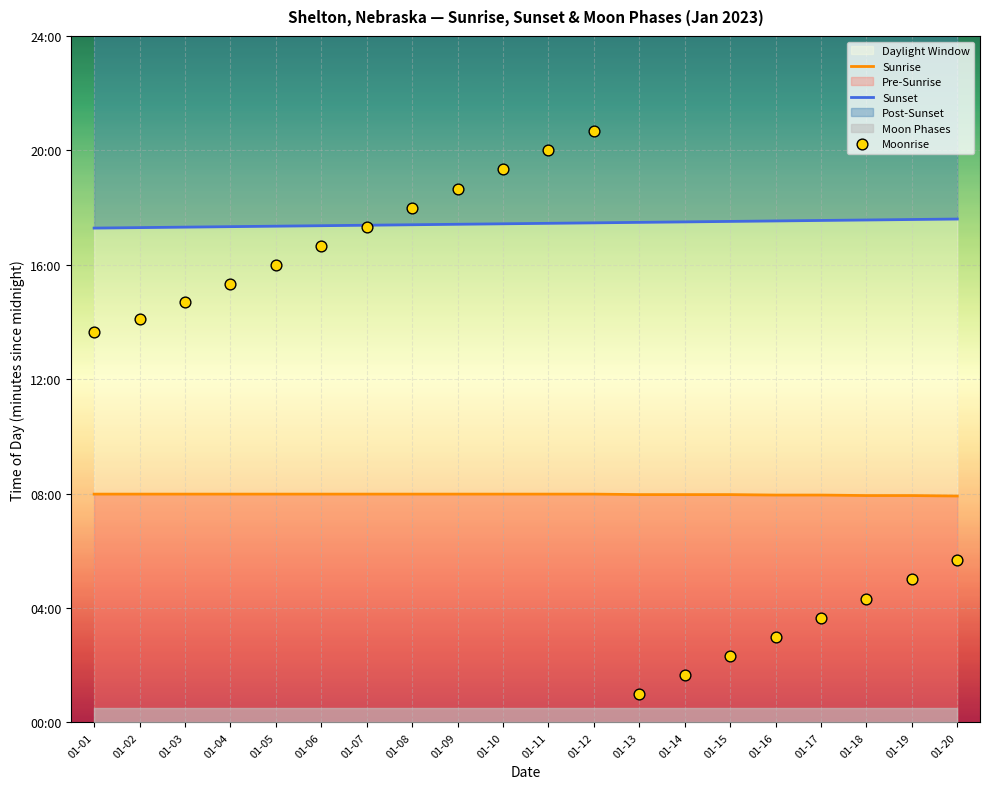

Which series has the largest Y range (max minus min)?

Moonrise